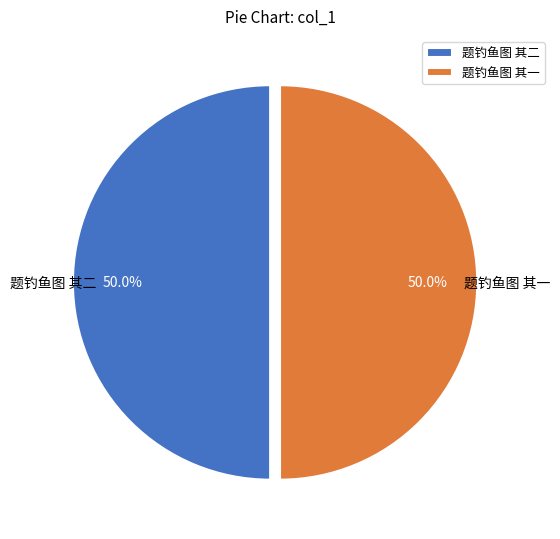

Is it true that 题钓鱼图 其二 is 42% of the pie?

False